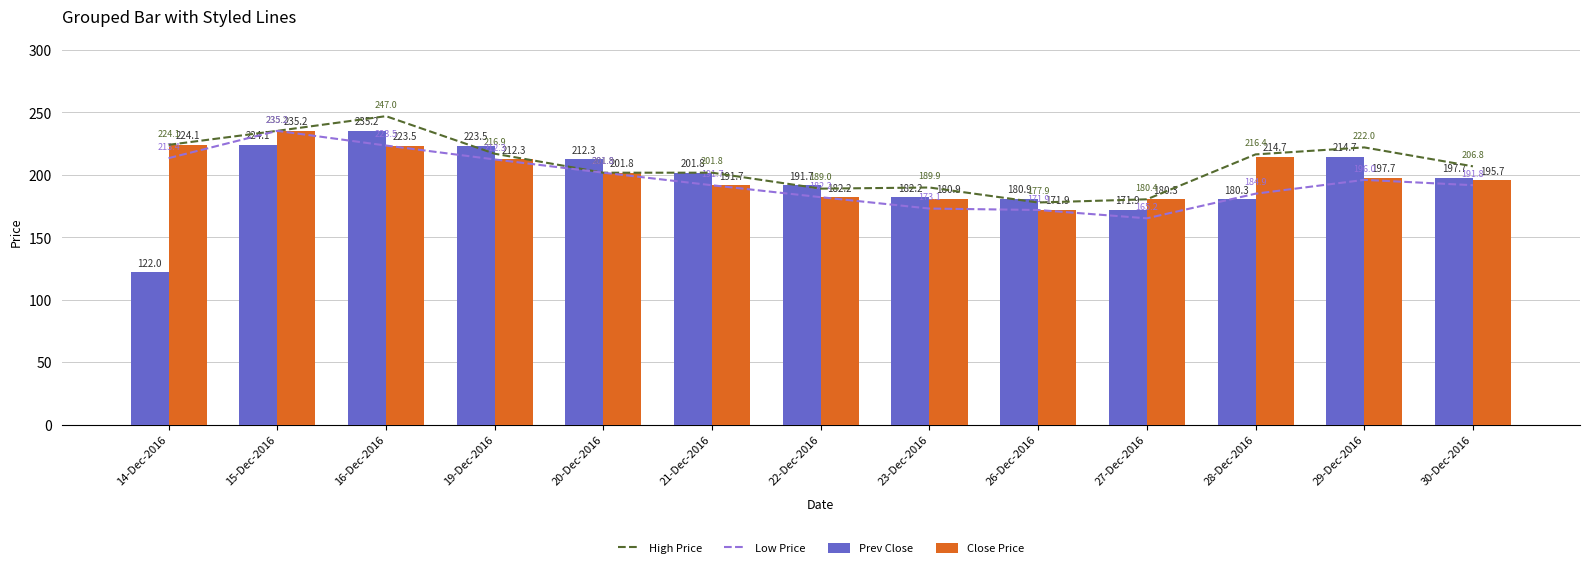

The High Price series shows 87.7 at 20-Dec-2016. True or false?

False